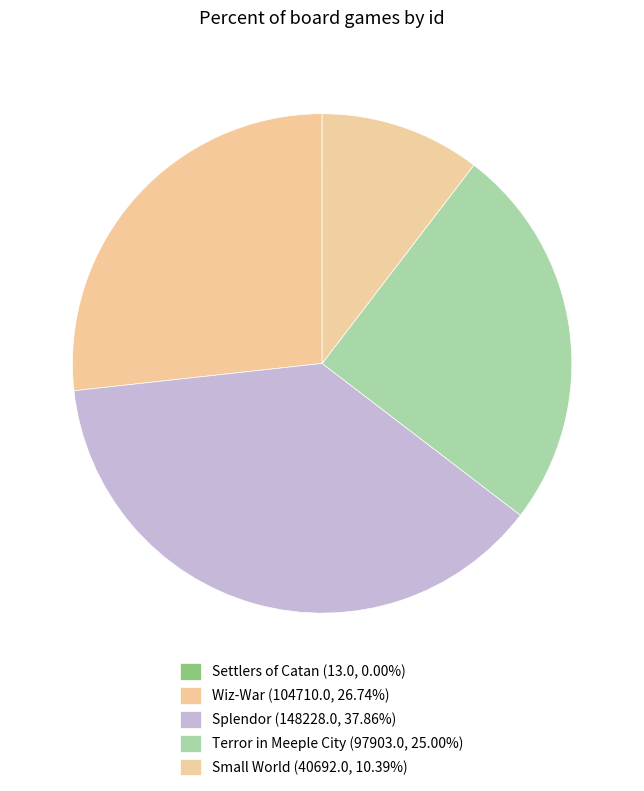

To the nearest percent, what is the combined percentage of Terror in Meeple City and Small World?

35%